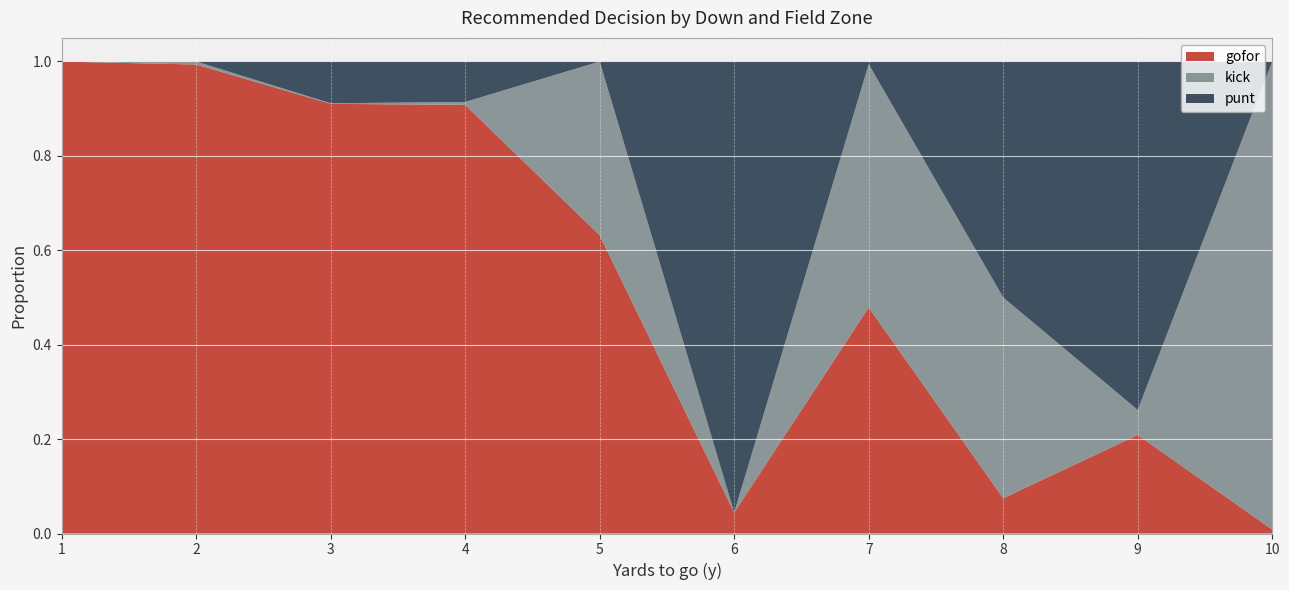

The gofor series shows 0.1 at 6. True or false?

False